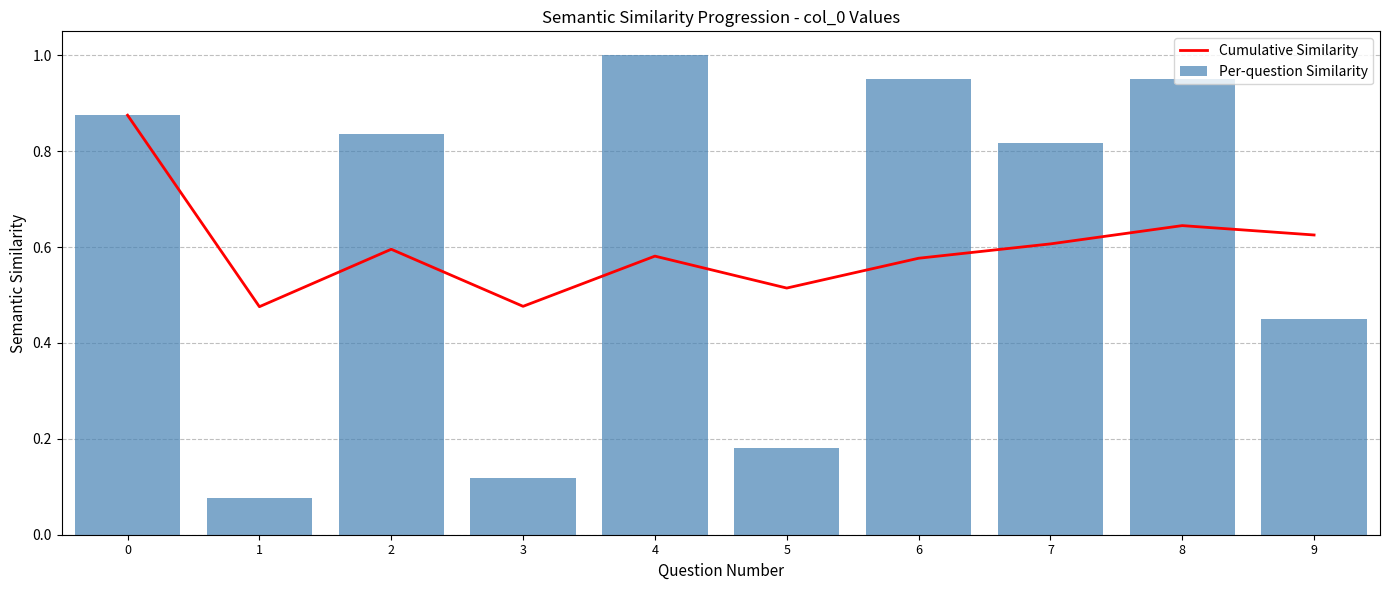

What value does the Per-question Similarity series have at 3?

0.1